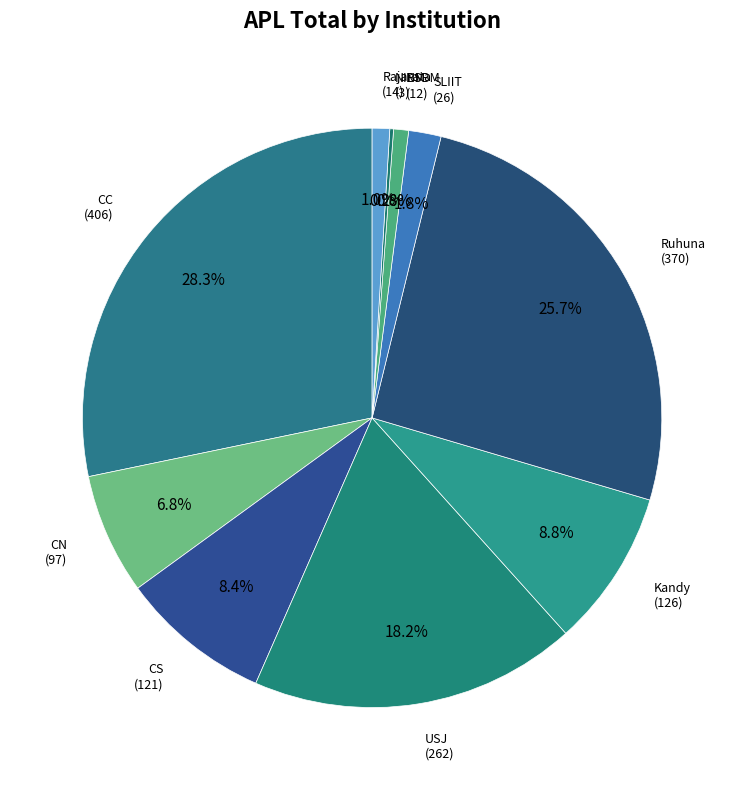

How many segments does this pie chart have?

10